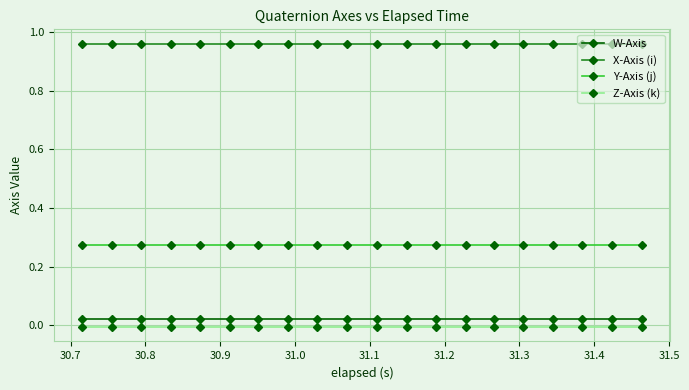

List the series in order of their peak value, lowest first.

Z-Axis (k), W-Axis, Y-Axis (j), X-Axis (i)